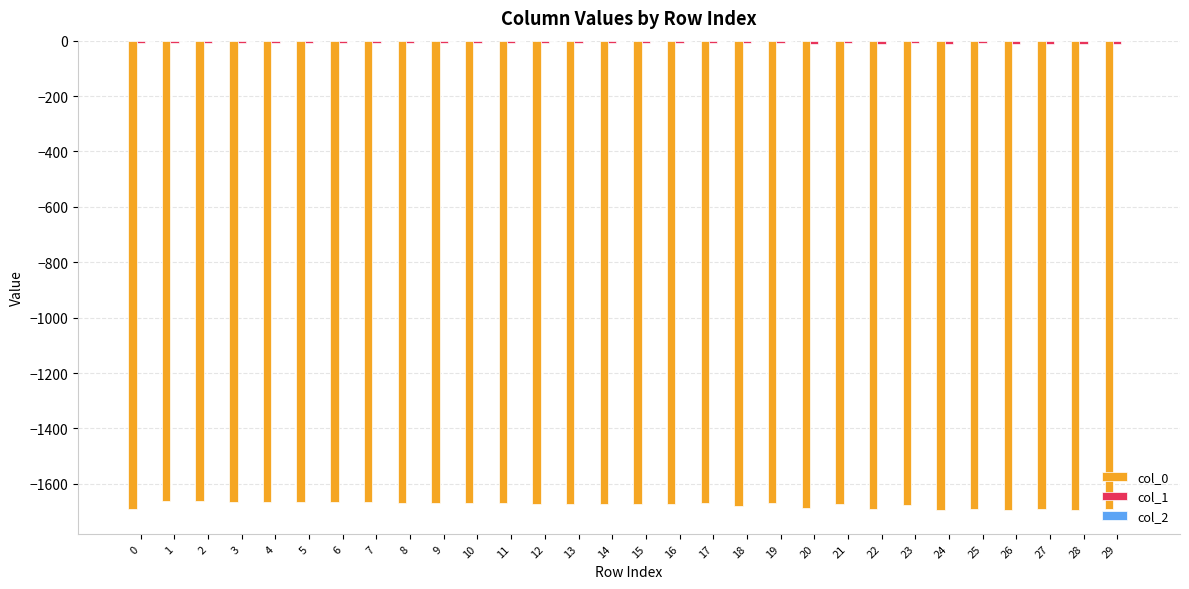

How many groups of bars are there?

30